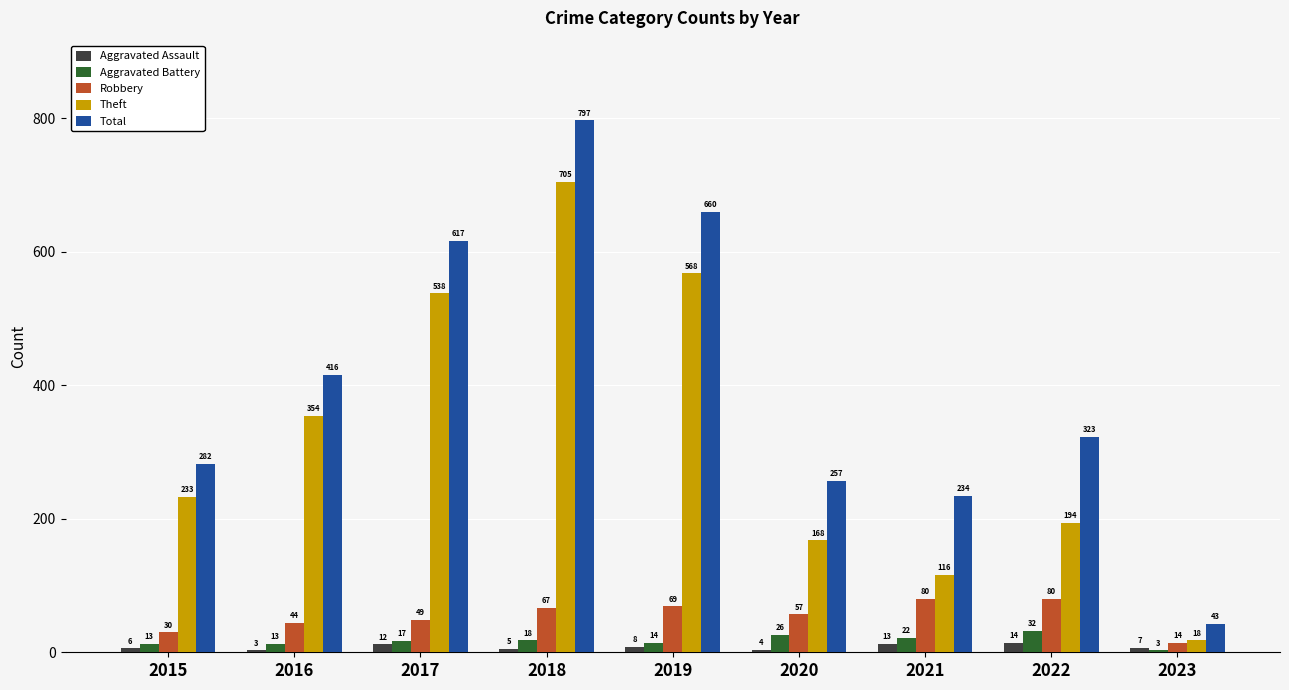

List the series in order of their peak value, lowest first.

Aggravated Assault, Aggravated Battery, Robbery, Theft, Total